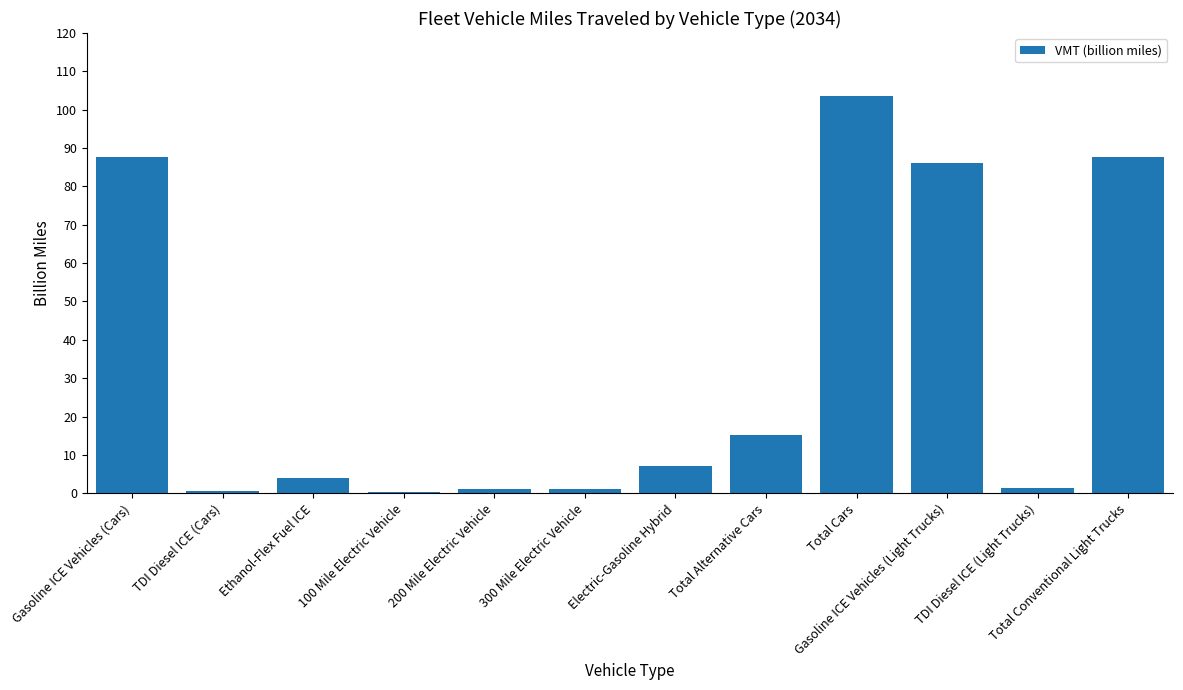

What value does the data have at Gasoline ICE Vehicles (Cars)?

87.6